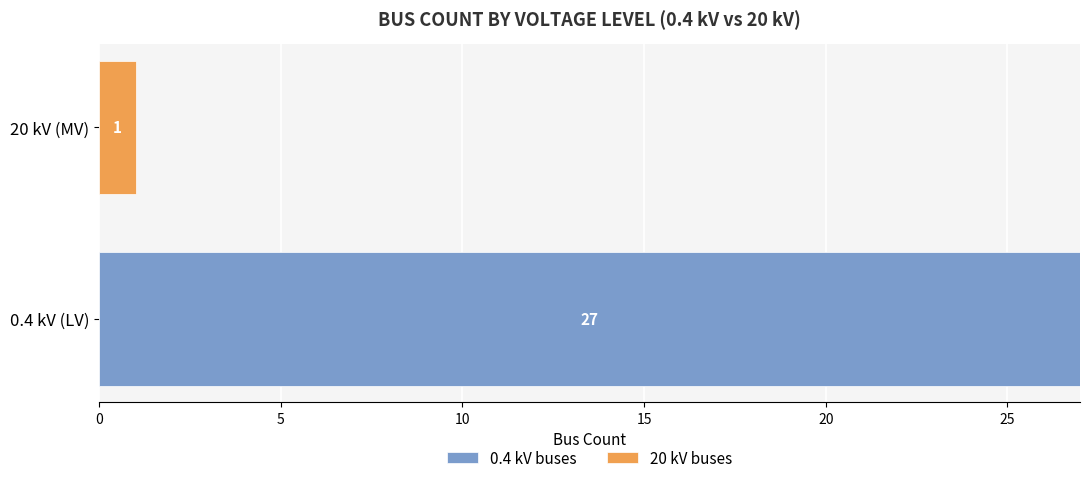

Is it true that 0.4 kV buses equals 27 at 0.4 kV (LV)?

True